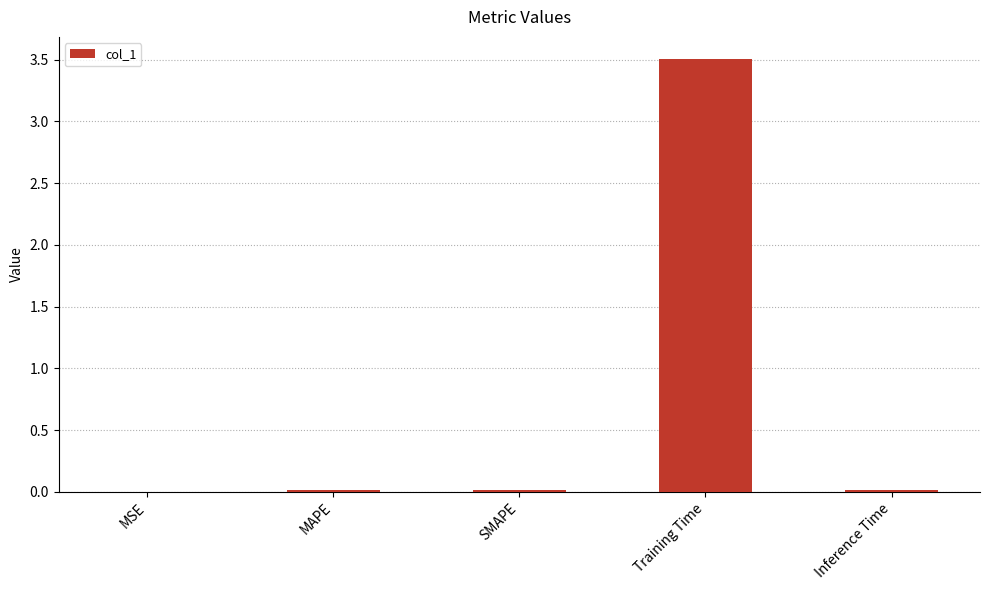

Between Training Time and MSE, which is larger?

Training Time